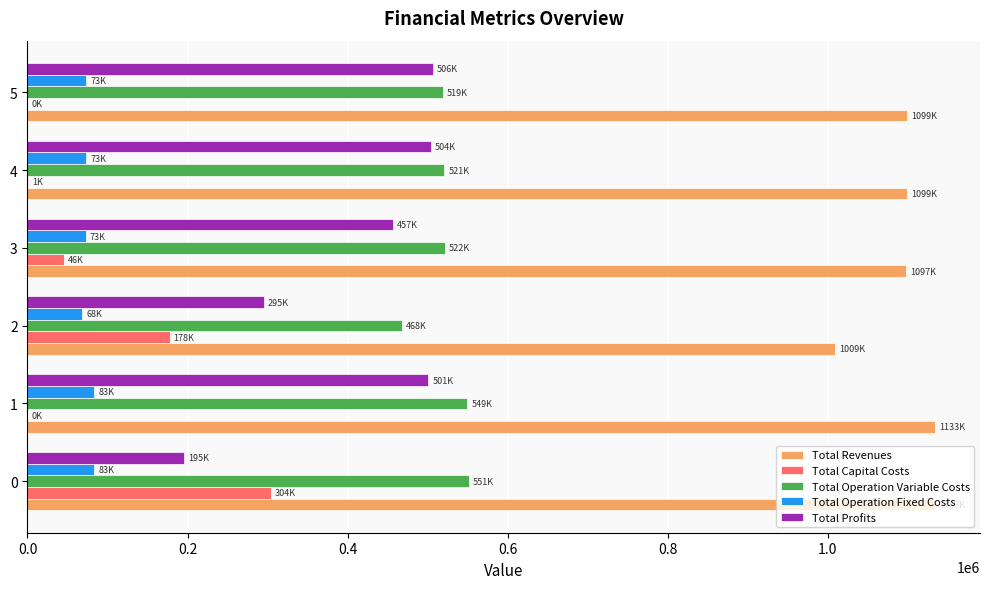

Is it true that Total Capital Costs equals 513974.1 at 0?

False